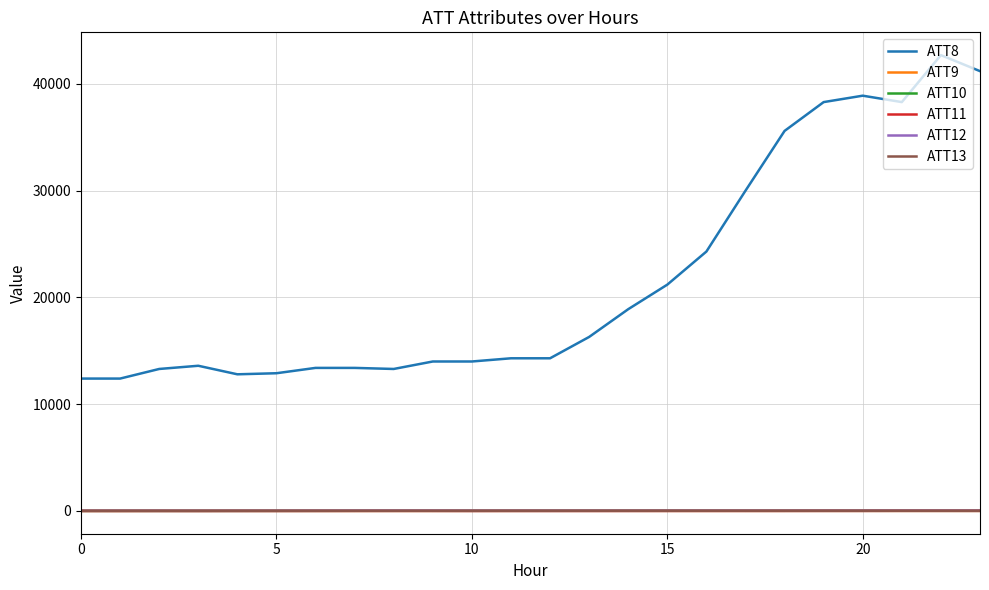

Which series has the largest total across all categories?

ATT8